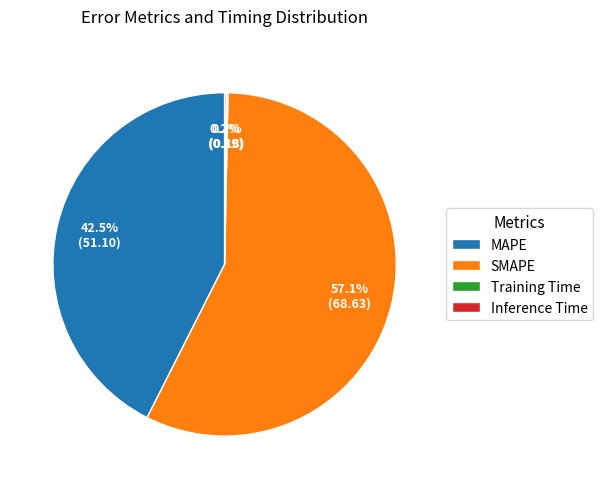

What percentage is NOT represented by MAPE?

57.5%